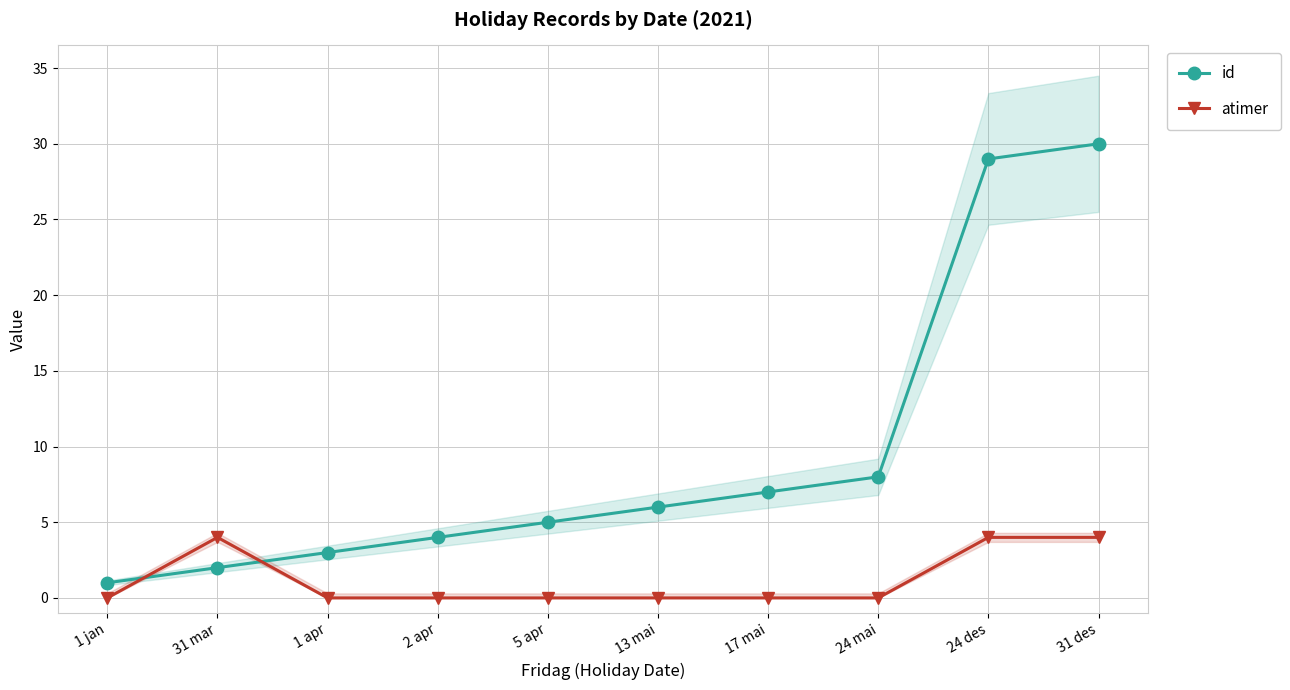

Reading left to right, list all the values displayed in this chart.

id: 1	2	3	4	5	6	7	8	29	30
atimer: 0	4	0	0	0	0	0	0	4	4